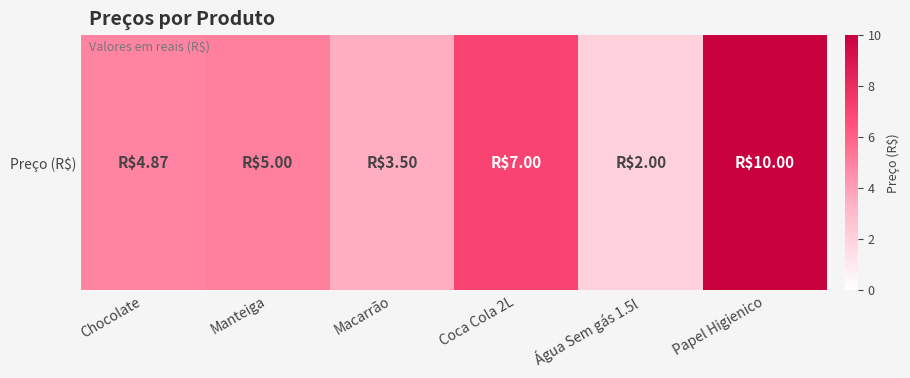

Approximately how many times larger is the value at Chocolate compared to Papel Higienico?

0.5